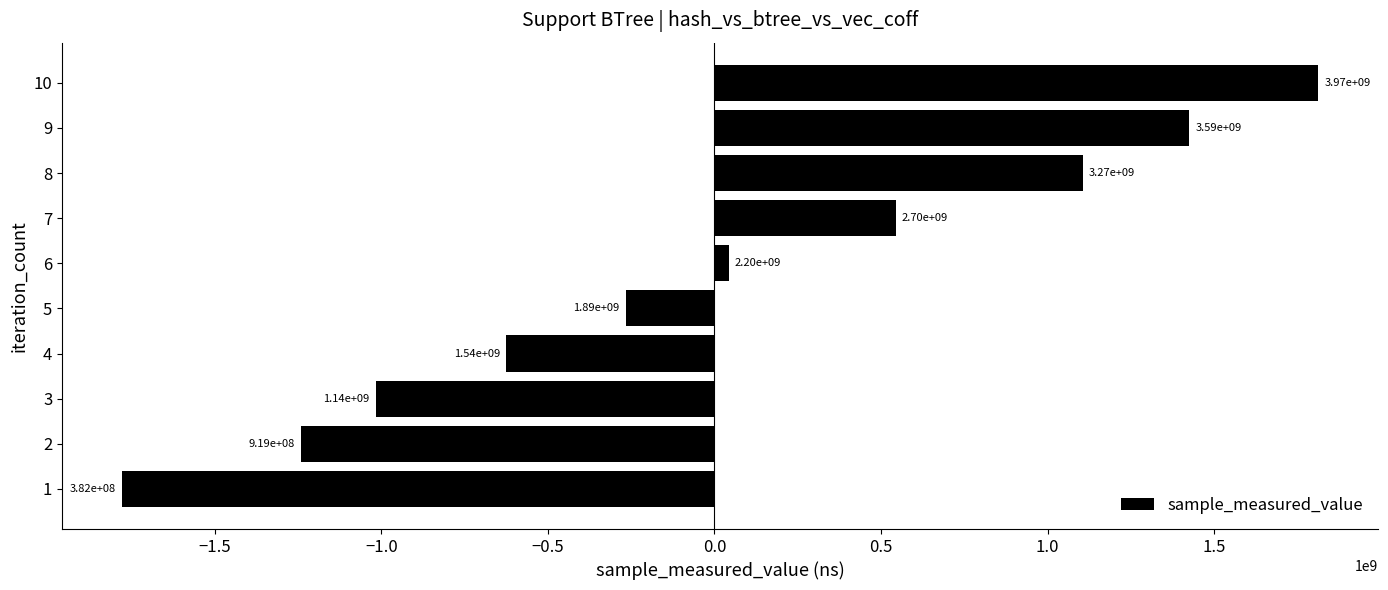

How many bars are there in total?

10